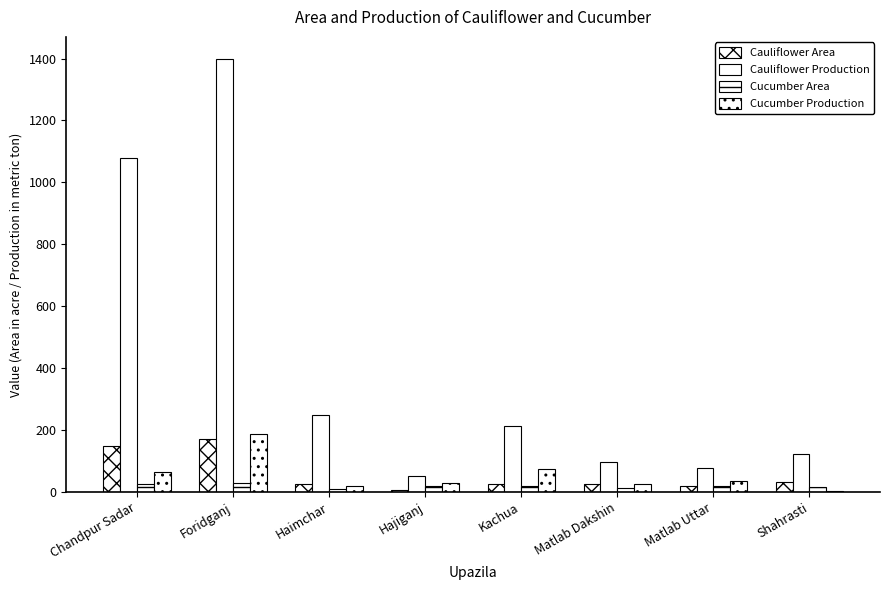

How many groups of bars are there?

8